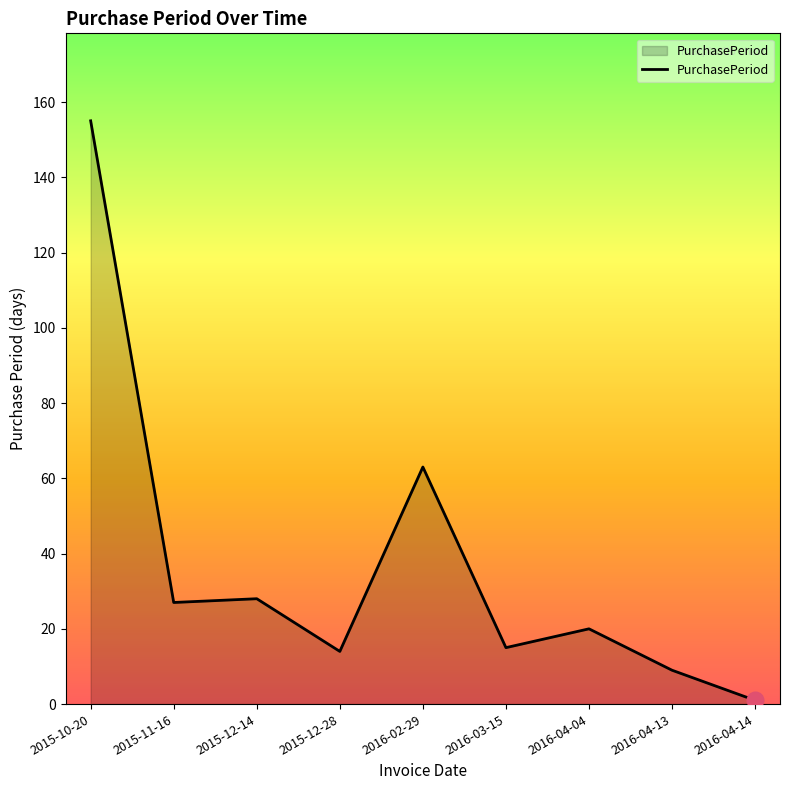

What is the sum of all values?

332